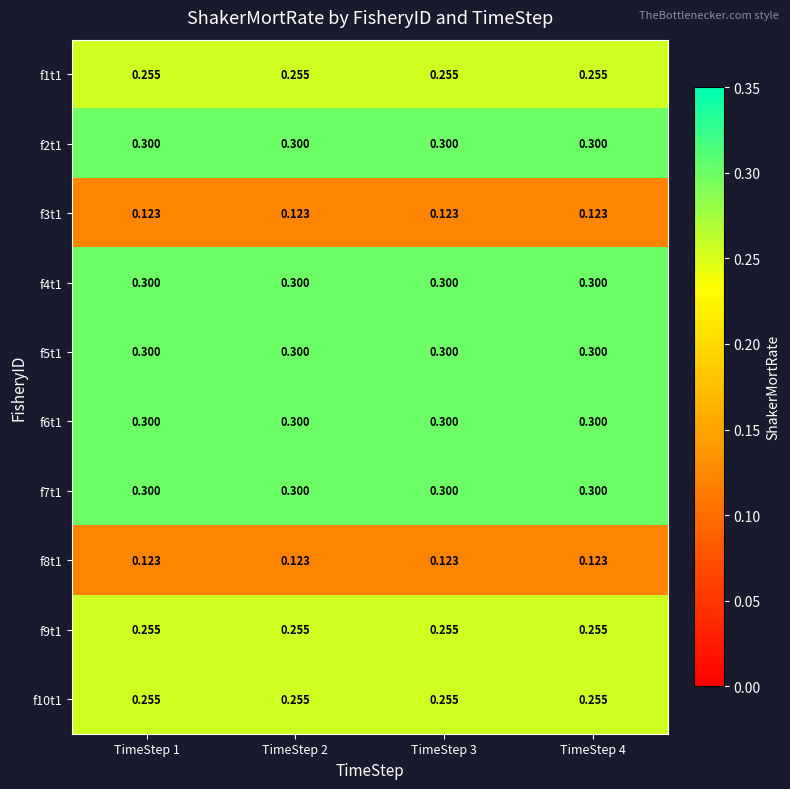

What is the maximum value shown in the chart?

0.3